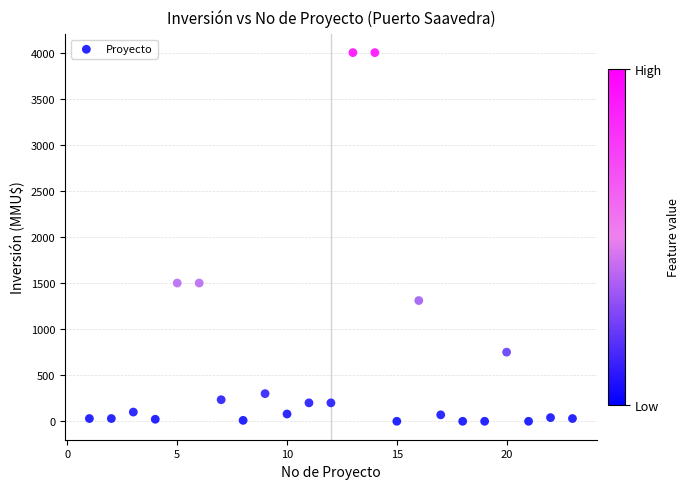

What is the range of X values (max minus min)?

22